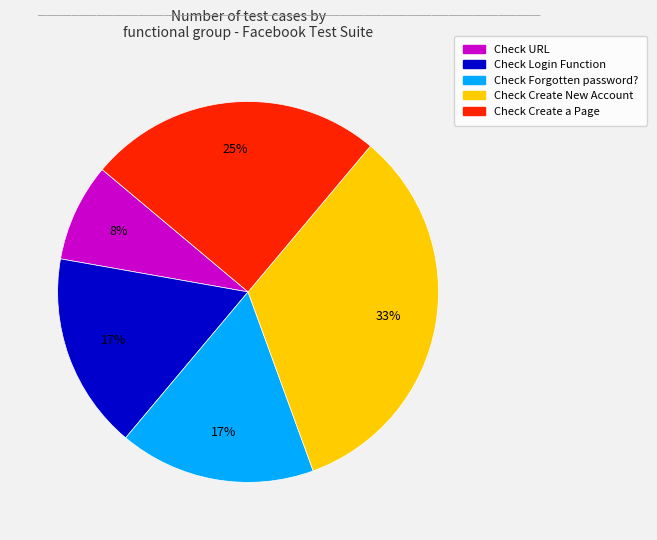

To the nearest percent, what is the difference between the largest and smallest slice percentages?

25%